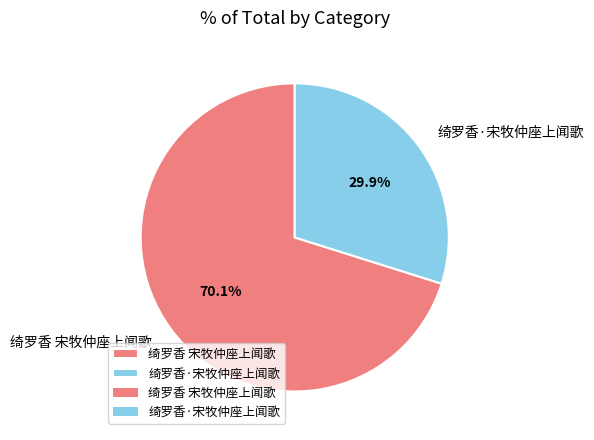

Between 绮罗香 宋牧仲座上闻歌 and 绮罗香·宋牧仲座上闻歌, which is larger?

绮罗香 宋牧仲座上闻歌